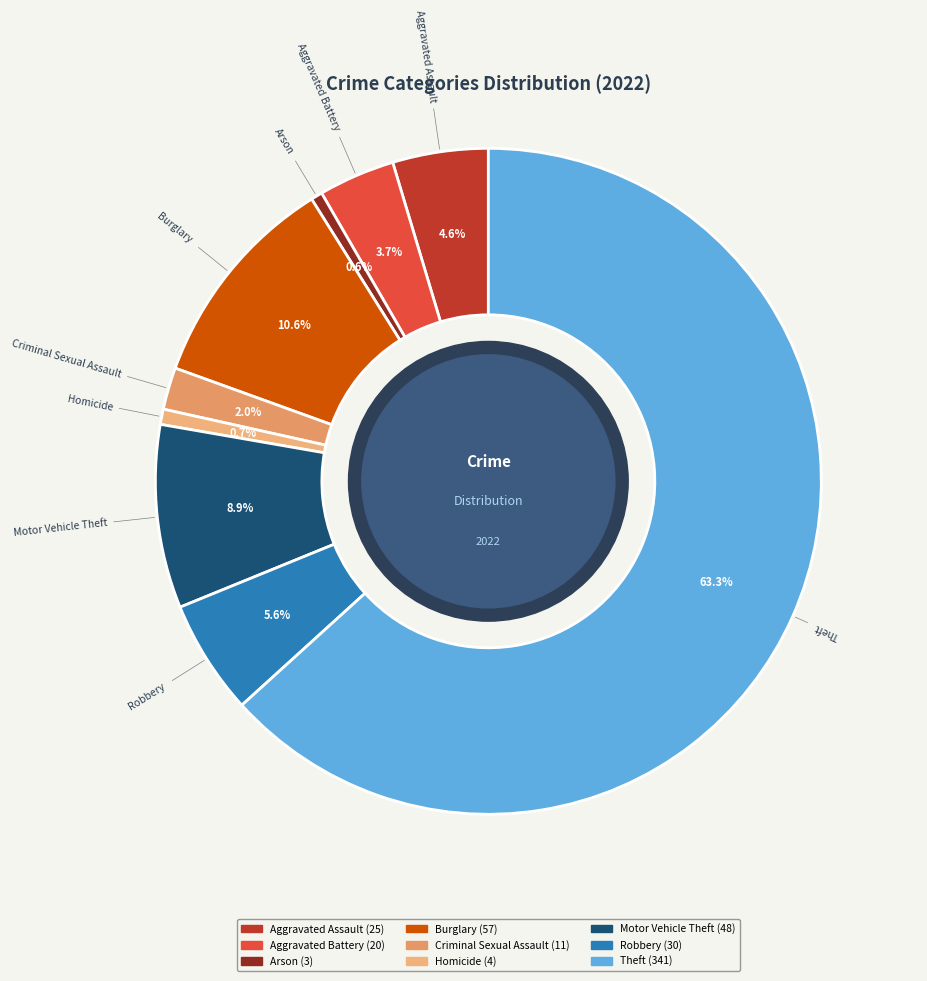

What portion of the pie excludes Criminal Sexual Assault?

98.0%